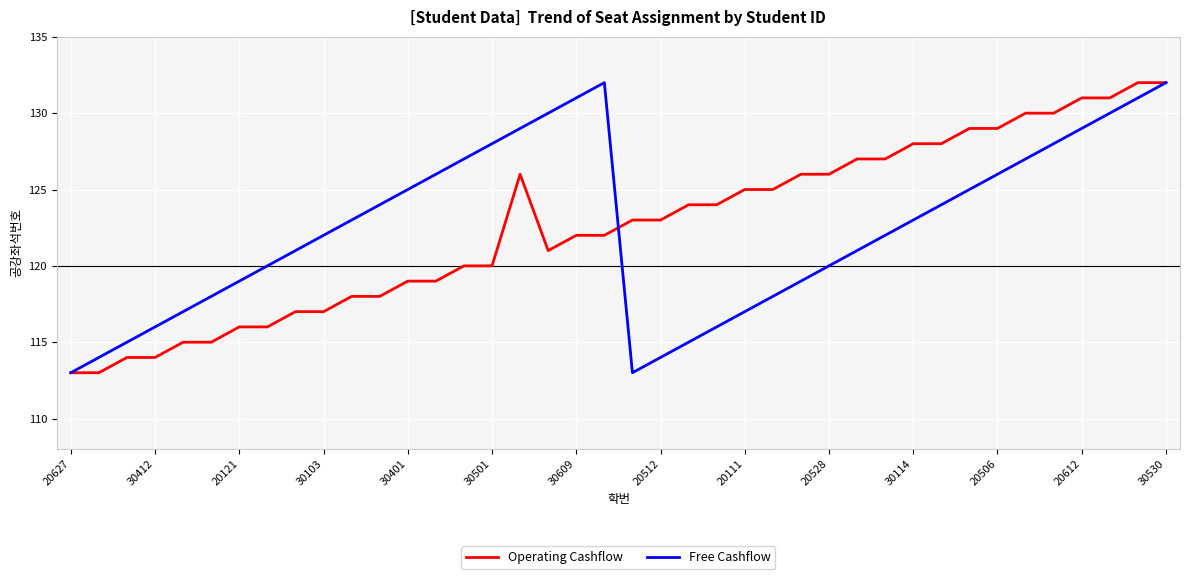

Reading left to right, list all the values displayed in this chart.

Operating Cashflow: 113	113	114	114	115	115	116	116	117	117	118	118	119	119	120	120	126	121	122	122	123	123	124	124	125	125	126	126	127	127	128	128	129	129	130	130	131	131	132	132
Free Cashflow: 113	114	115	116	117	118	119	120	121	122	123	124	125	126	127	128	129	130	131	132	113	114	115	116	117	118	119	120	121	122	123	124	125	126	127	128	129	130	131	132